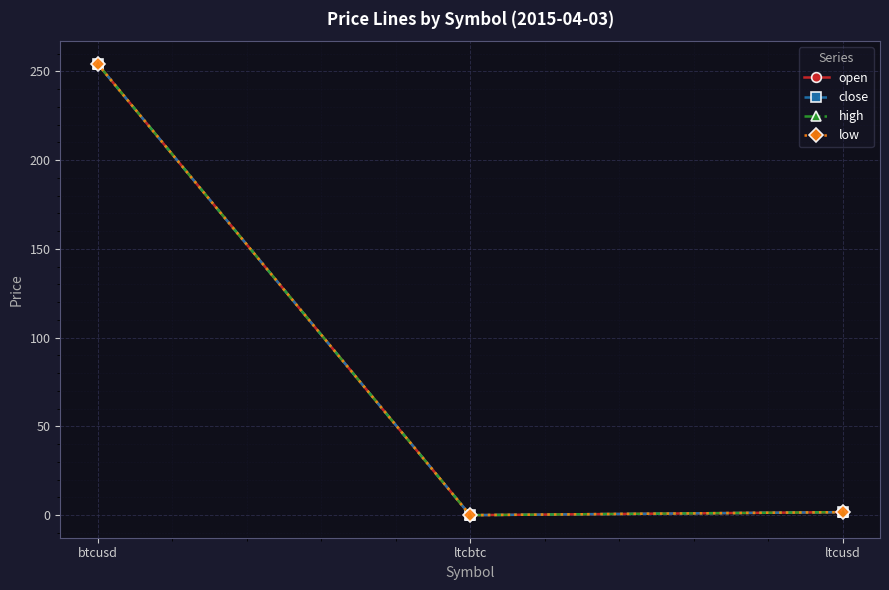

Is this an area chart (filled region under the line)?

No